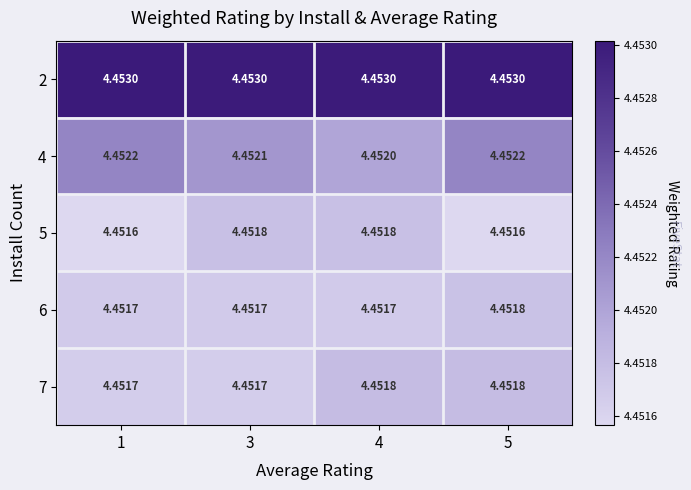

At how many categories does at least one series exceed 4?

4